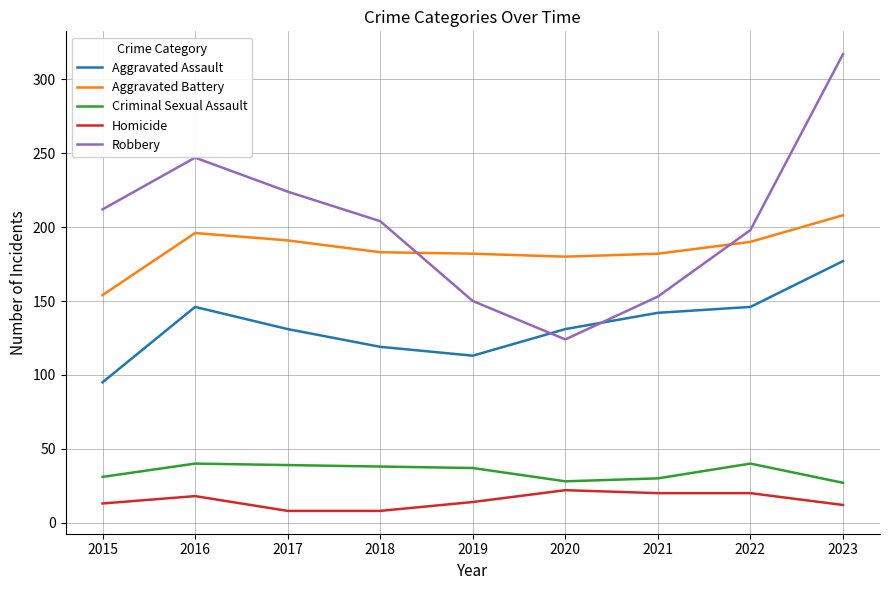

At which label does Robbery reach its minimum?

2020